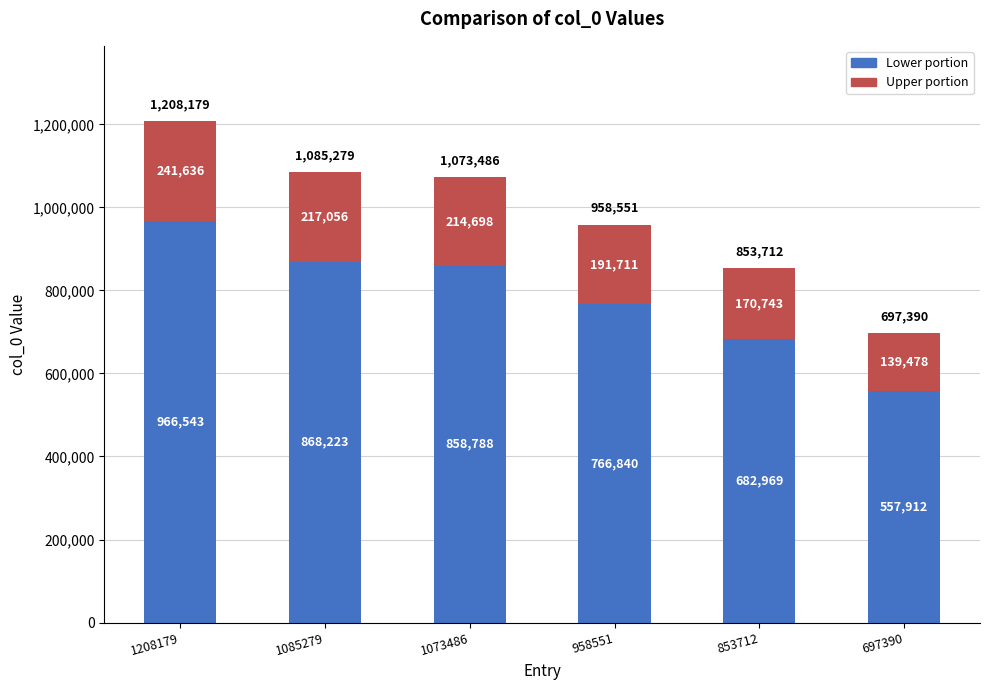

What is the difference between the maximum and second lowest values in the Lower portion series?

283574